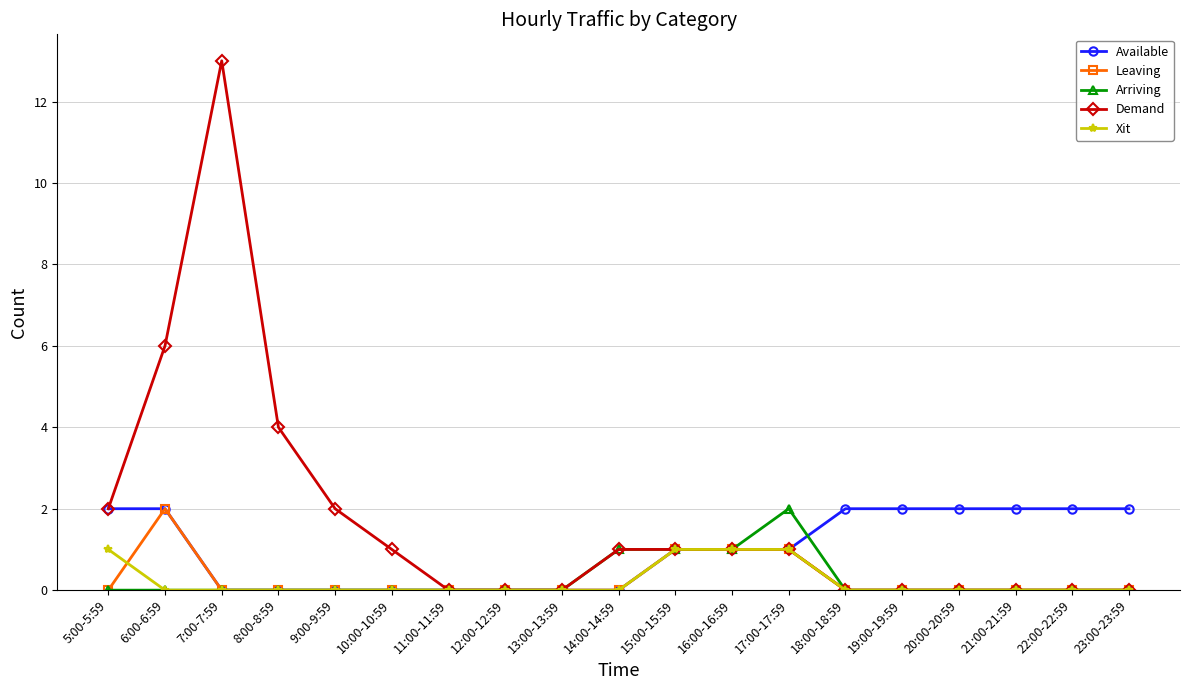

The Xit series shows -1 at 20:00-20:59. True or false?

False